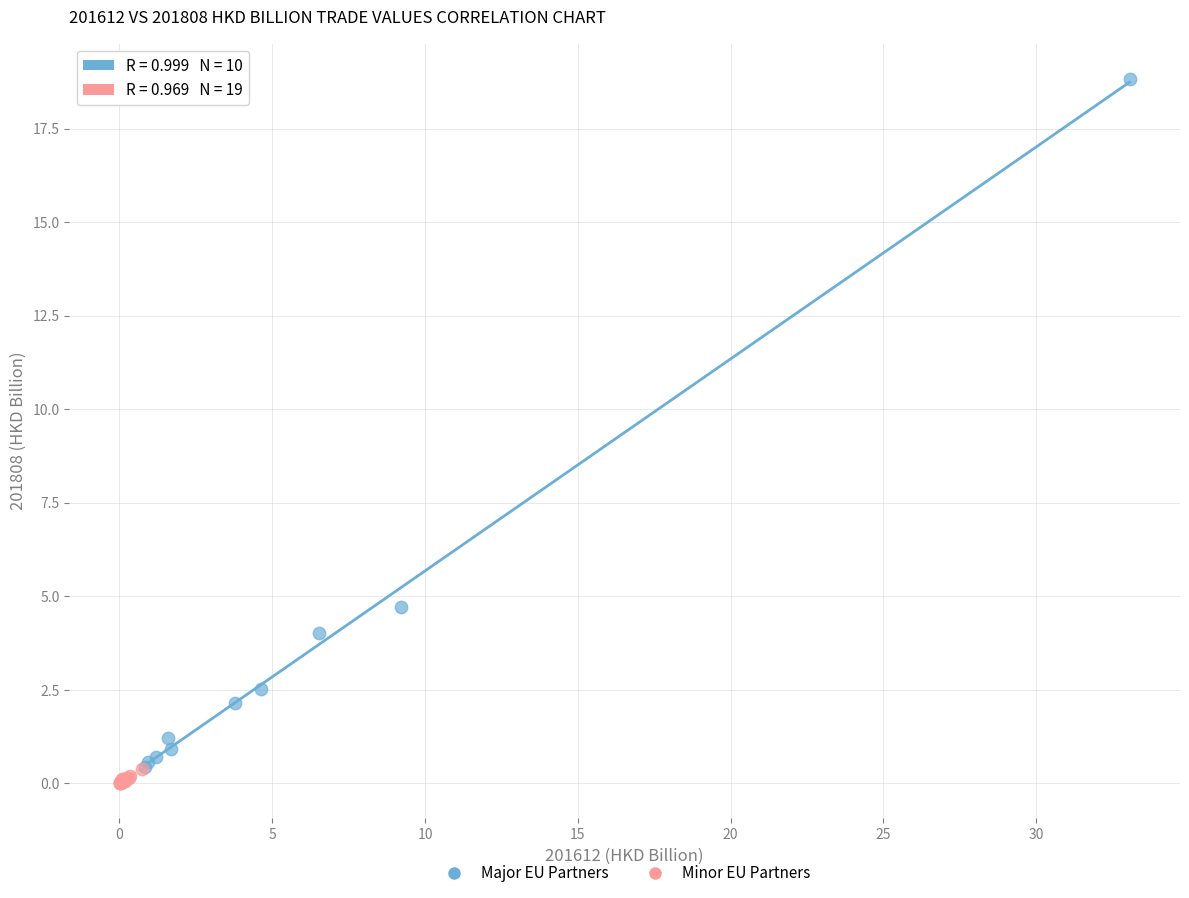

Which series has the widest spread of Y values?

Major EU Partners